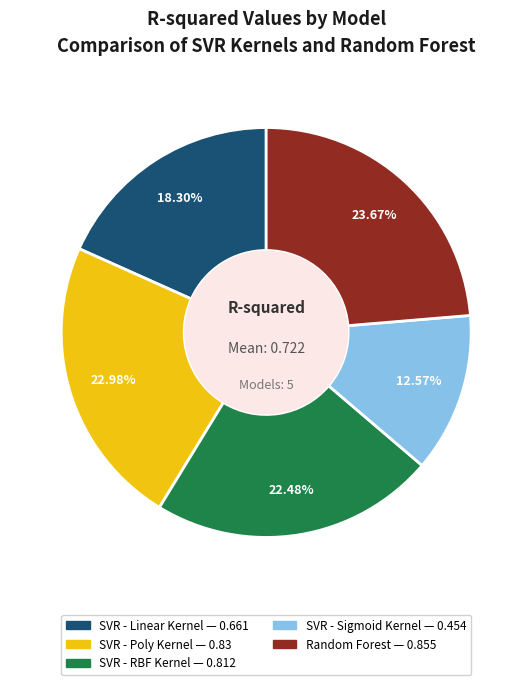

Does SVR - Linear Kernel account for over 50% of the chart?

No